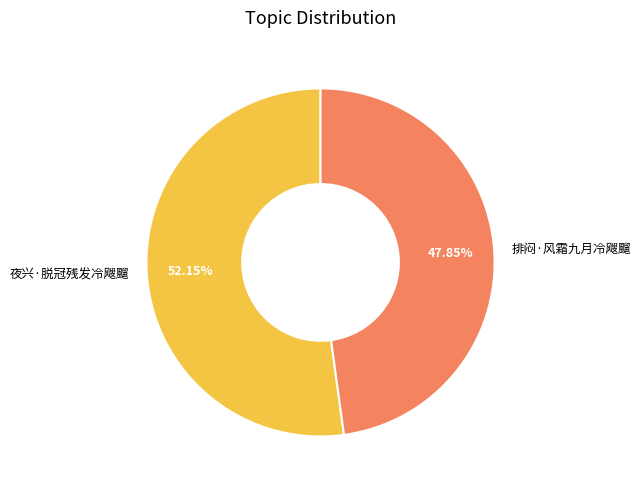

To the nearest percent, what is the combined percentage of 排闷·风霜九月冷飕飀 and 夜兴·脱冠残发冷飕飀?

100%